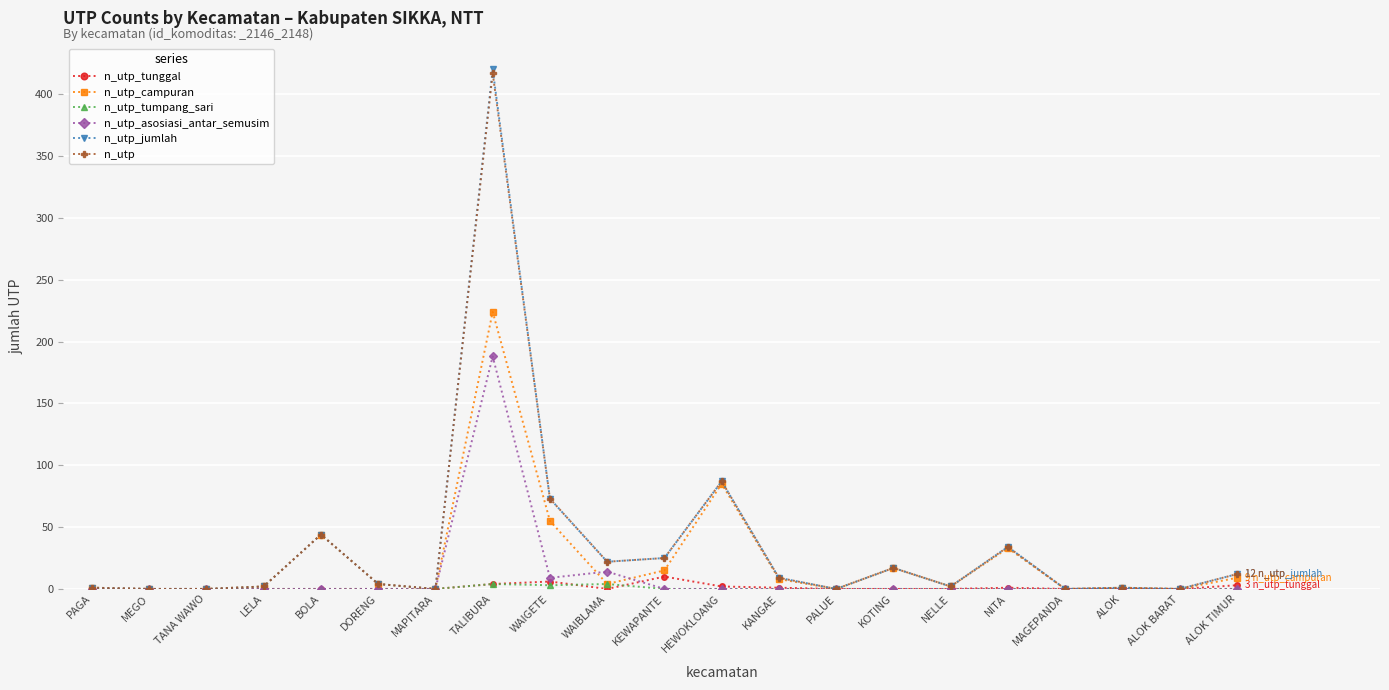

After their last crossing, which series has the higher values: n_utp_campuran or n_utp_asosiasi_antar_semusim?

n_utp_campuran